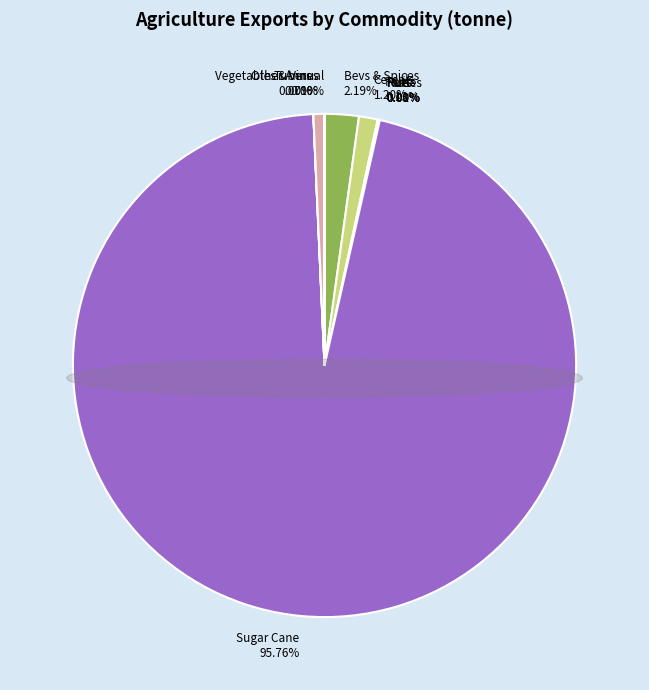

Do exports_agrc_nuts and exports_agrc_sugar_cane together represent more than half of the pie?

Yes